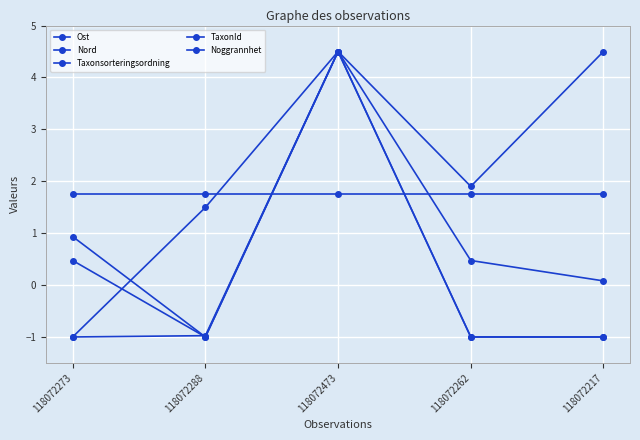

How many negative values does the Nord series have?

1